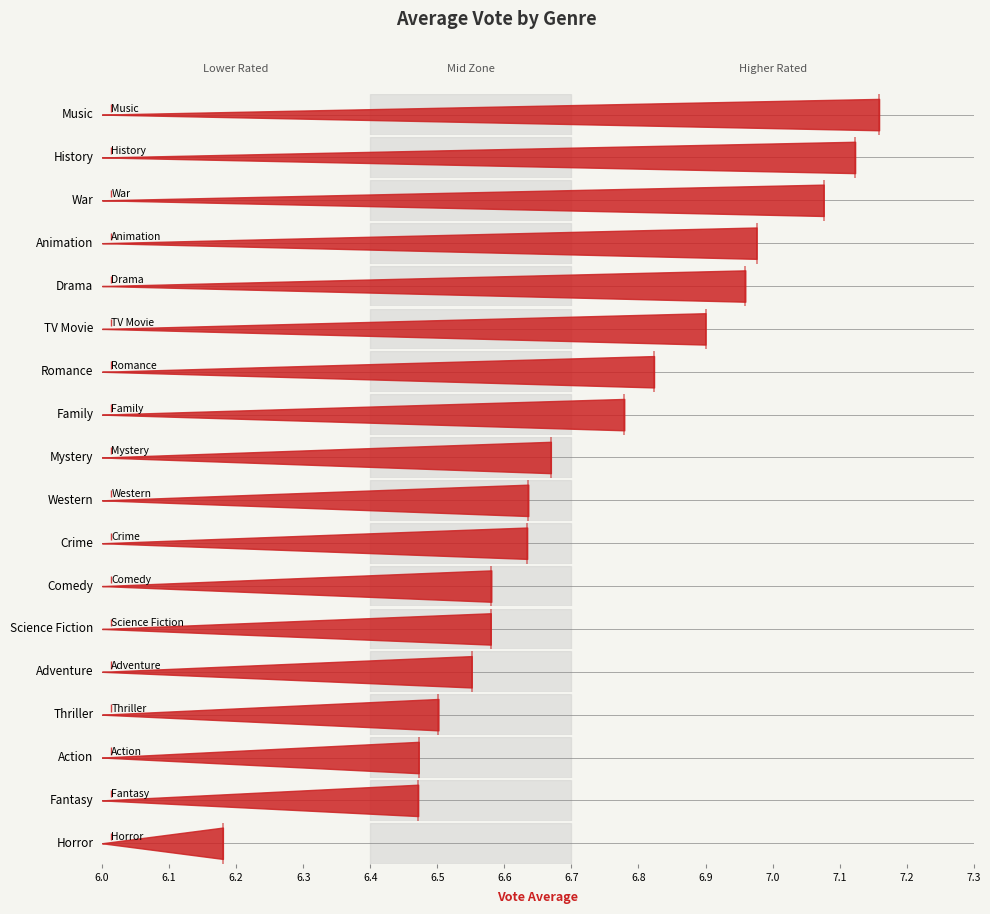

Which has a higher value, Comedy or Romance?

Romance